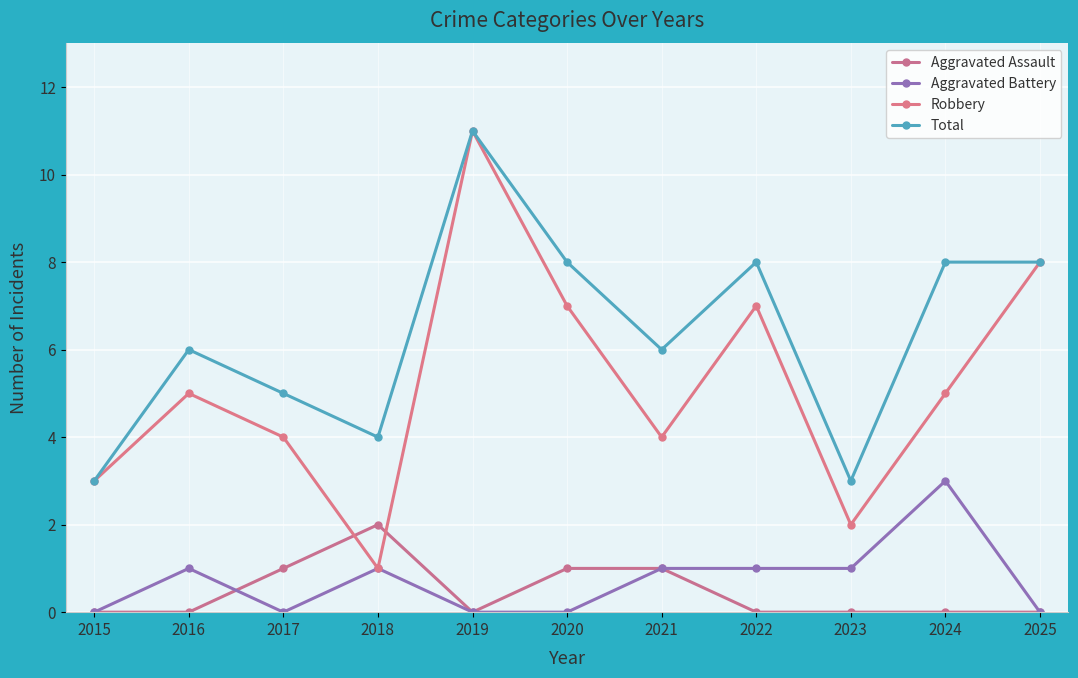

Between 2018 and 2019, which series saw the biggest shift?

Robbery